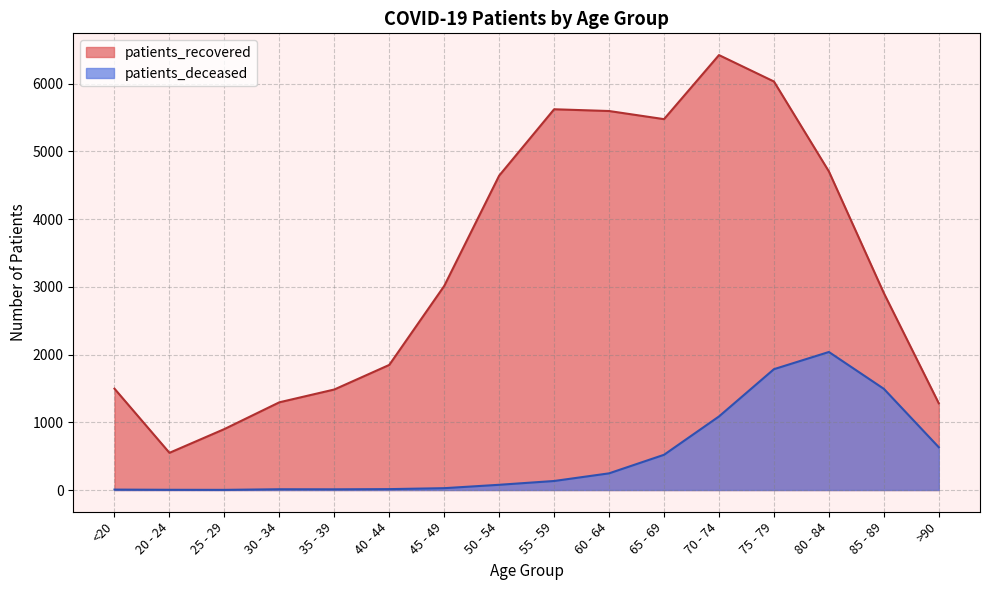

Which series changed the most between 30 - 34 and 55 - 59?

patients_recovered